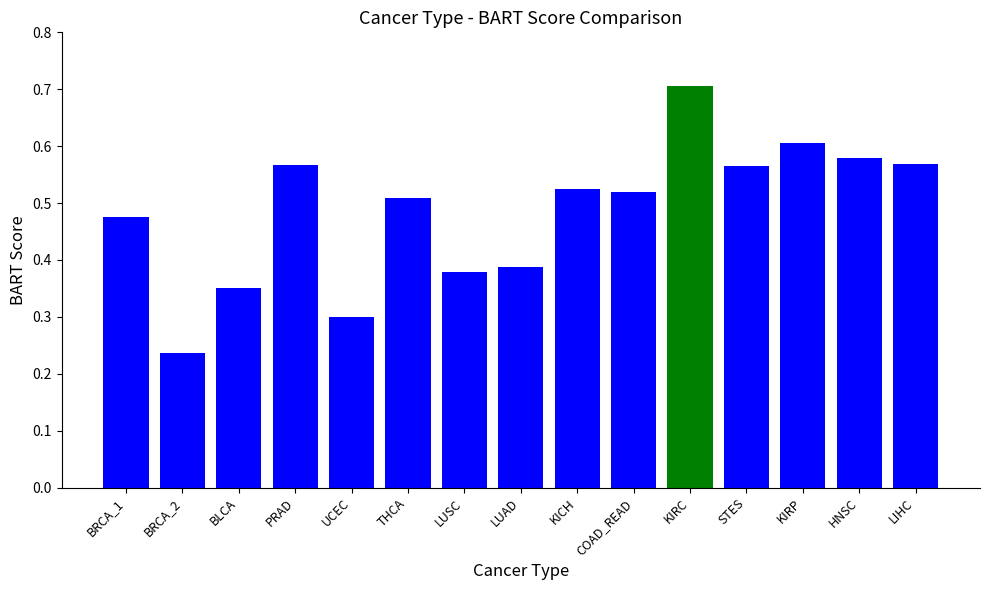

What position from the right is THCA?

10